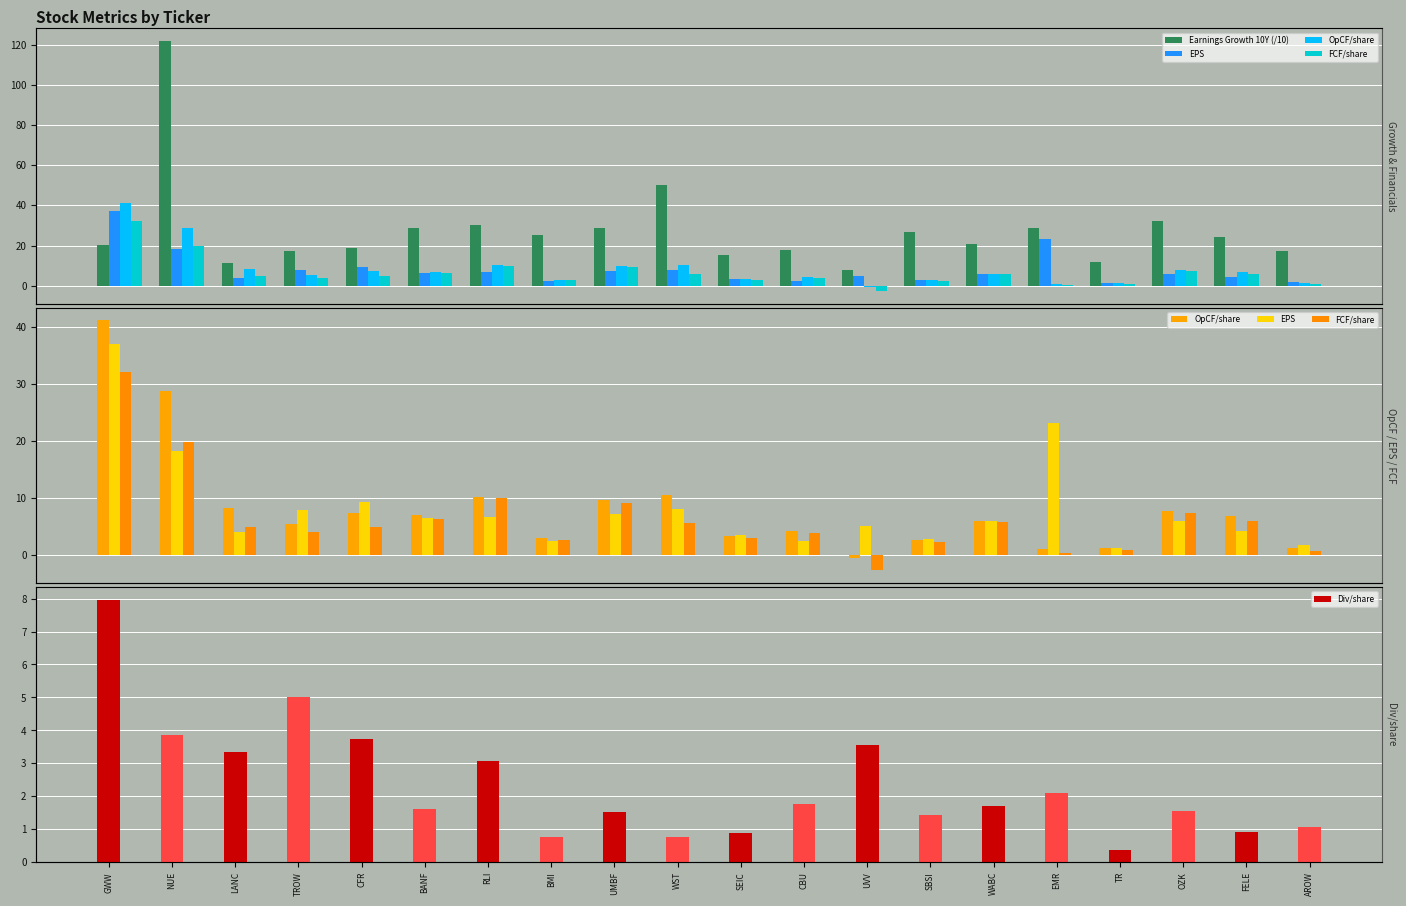

What position from the left is TROW?

4